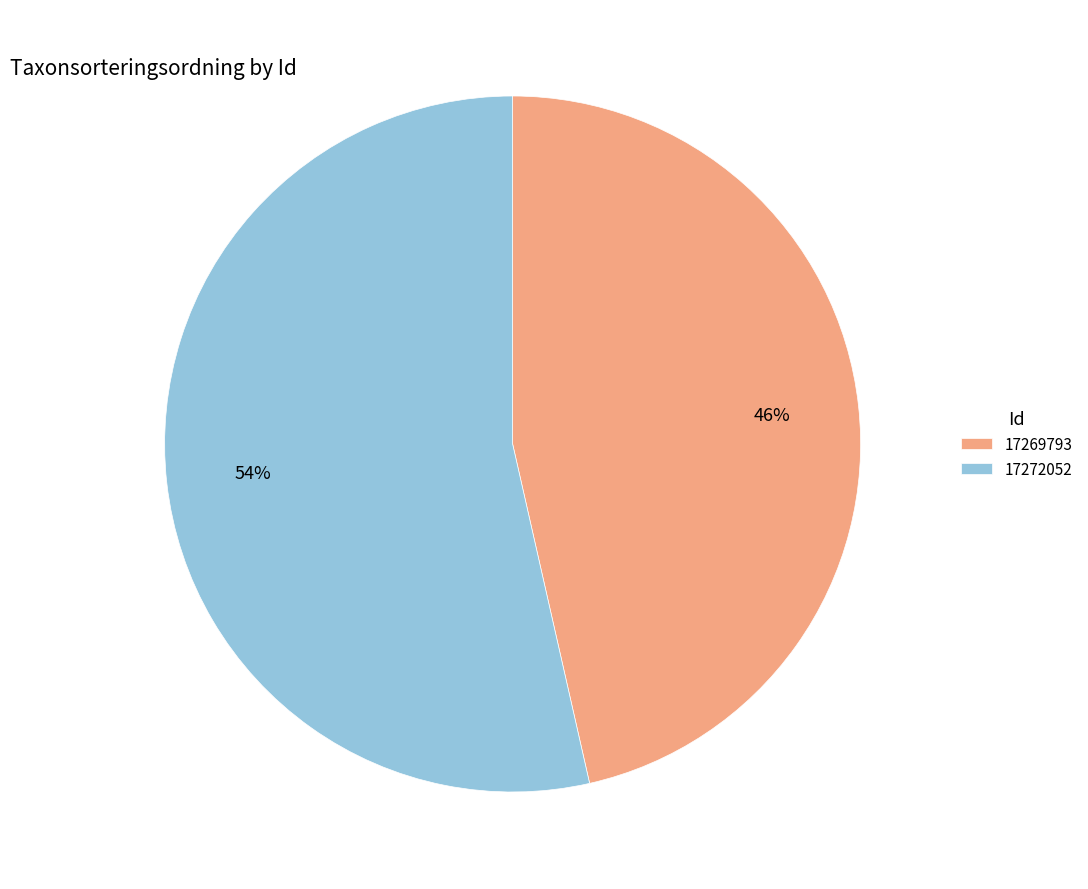

Rank the categories by value from highest to lowest.

17272052, 17269793